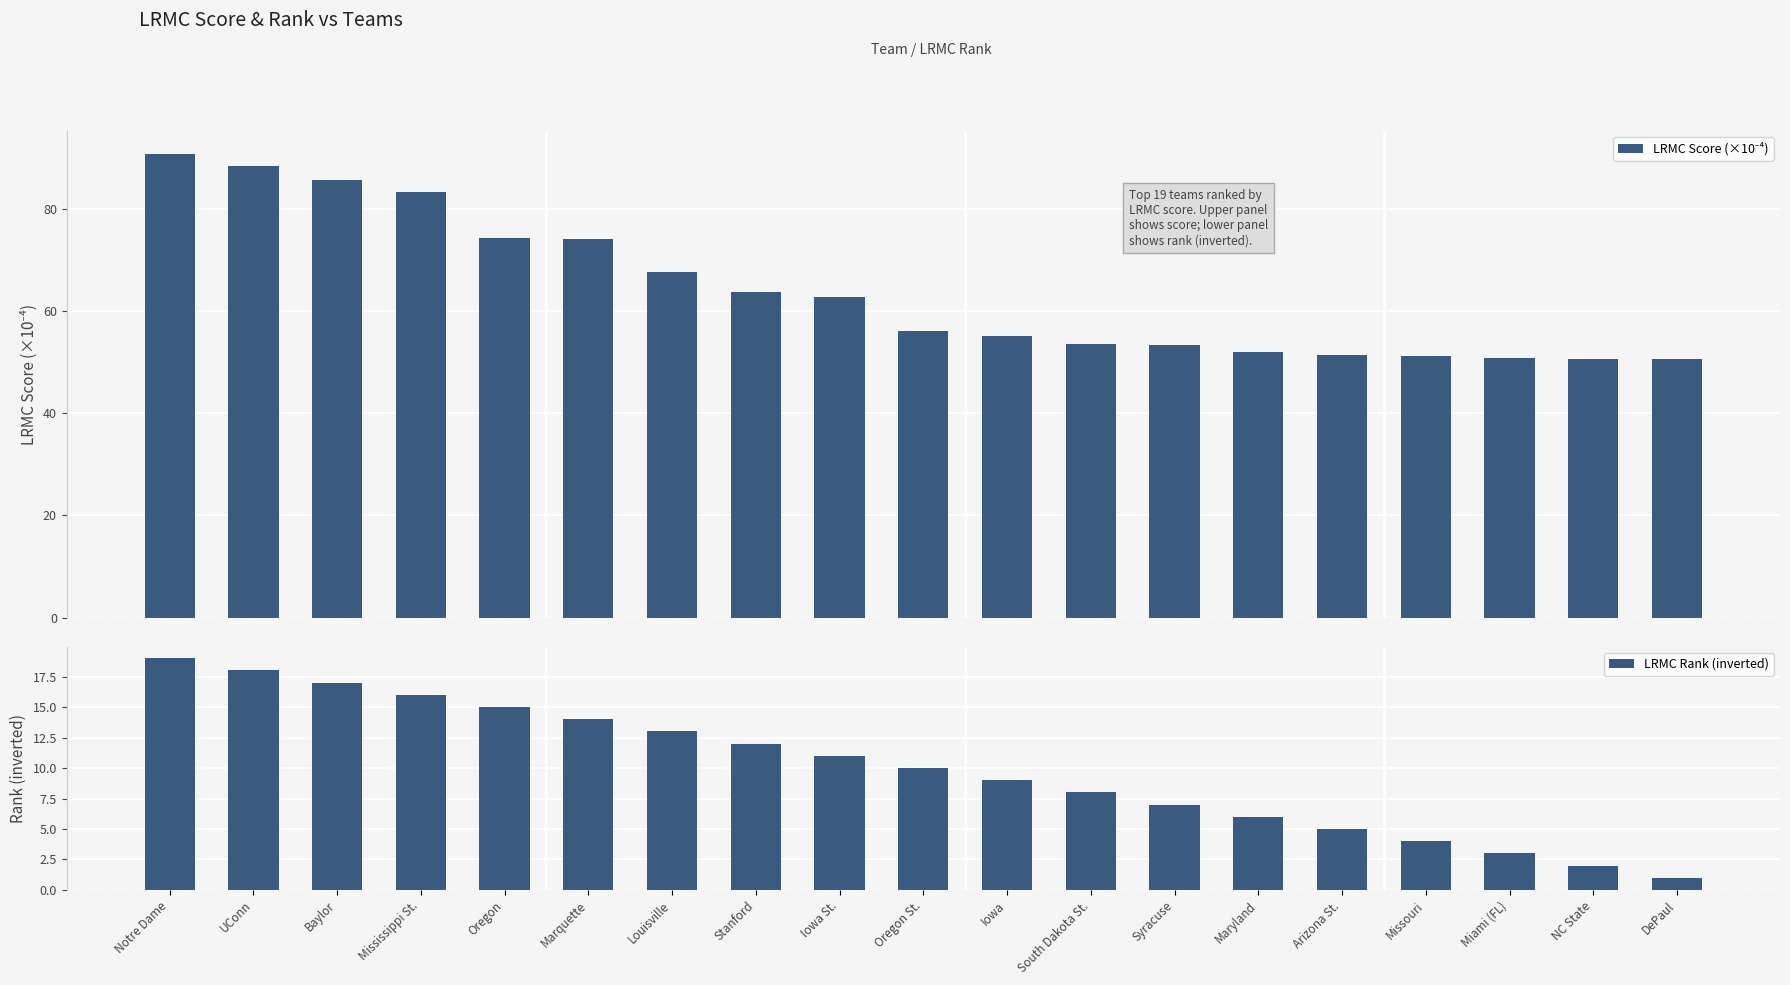

What is the greatest value displayed?

90.8